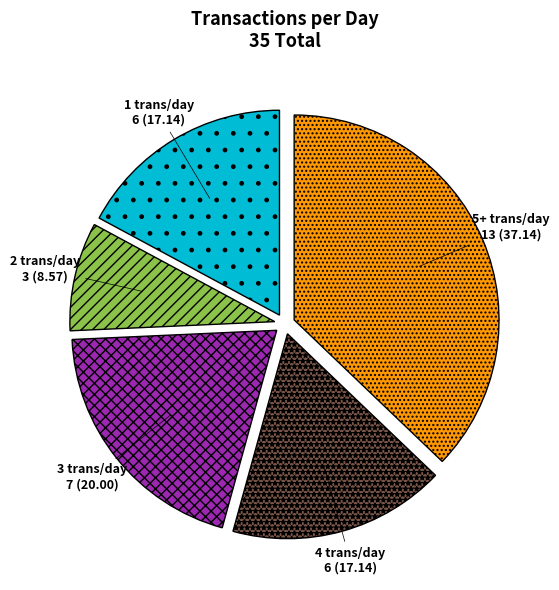

Between 4 trans/day and 2 trans/day, which is larger?

4 trans/day